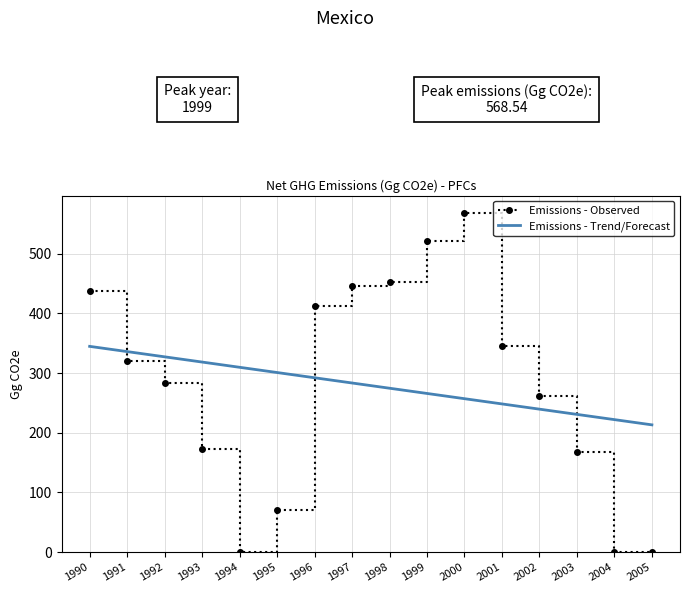

How many values are above zero?

13